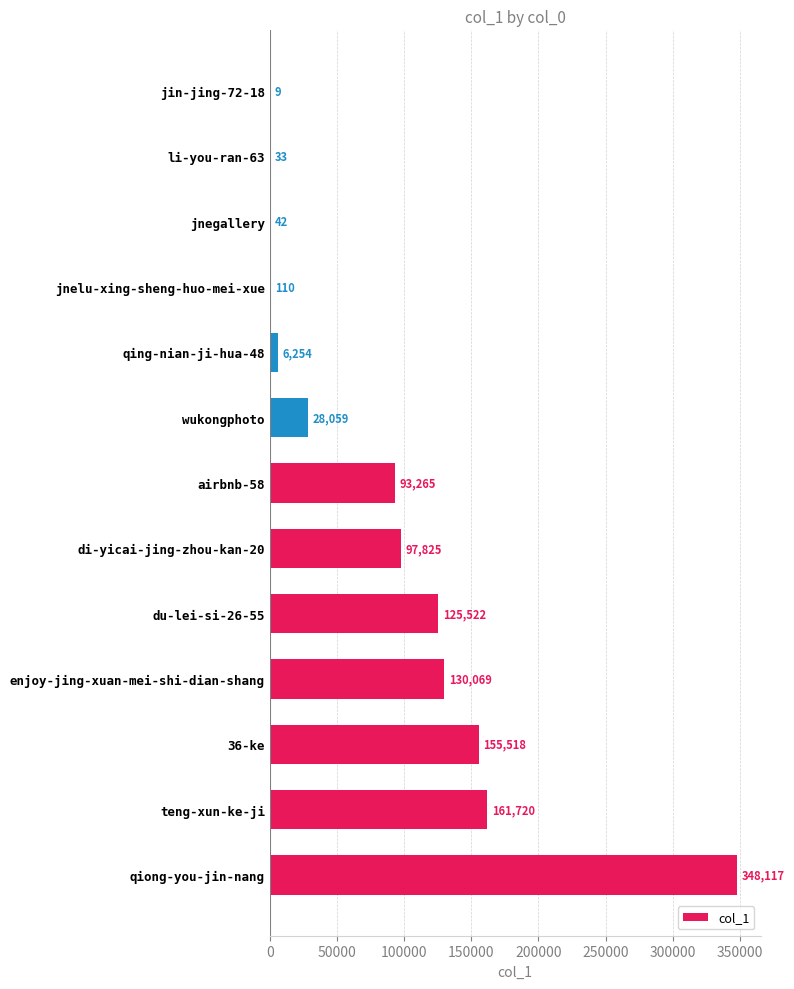

At which label is the value closest to 174063?

teng-xun-ke-ji